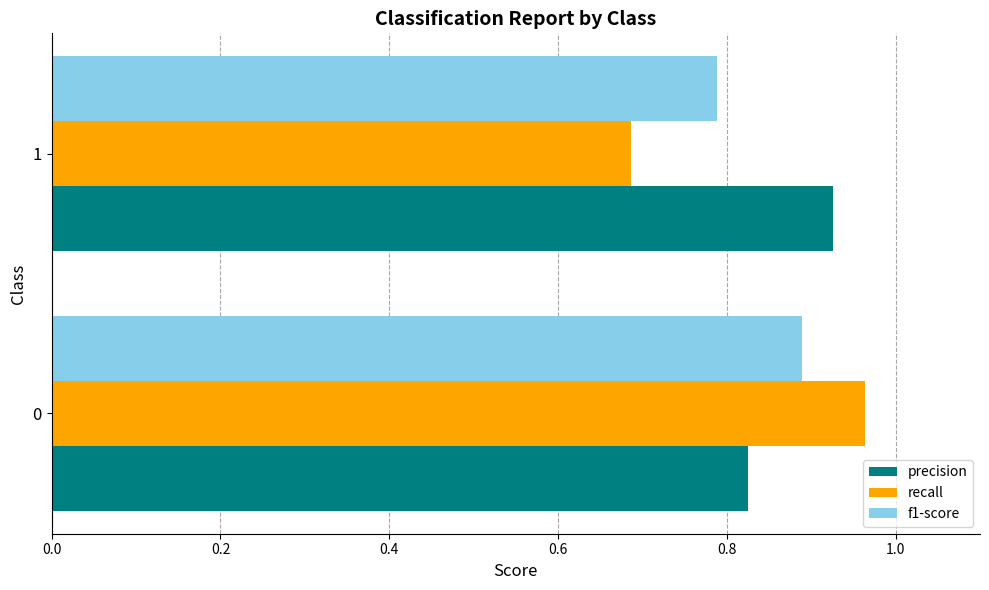

What is the difference between the recall values at 1 and 0?

0.3